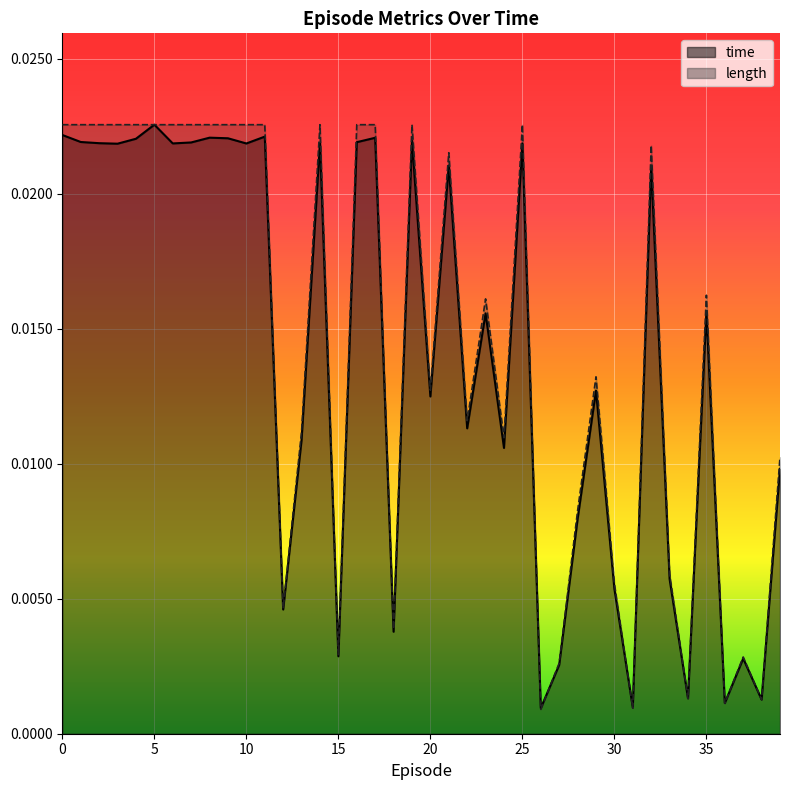

At how many categories does at least one series exceed 0?

40